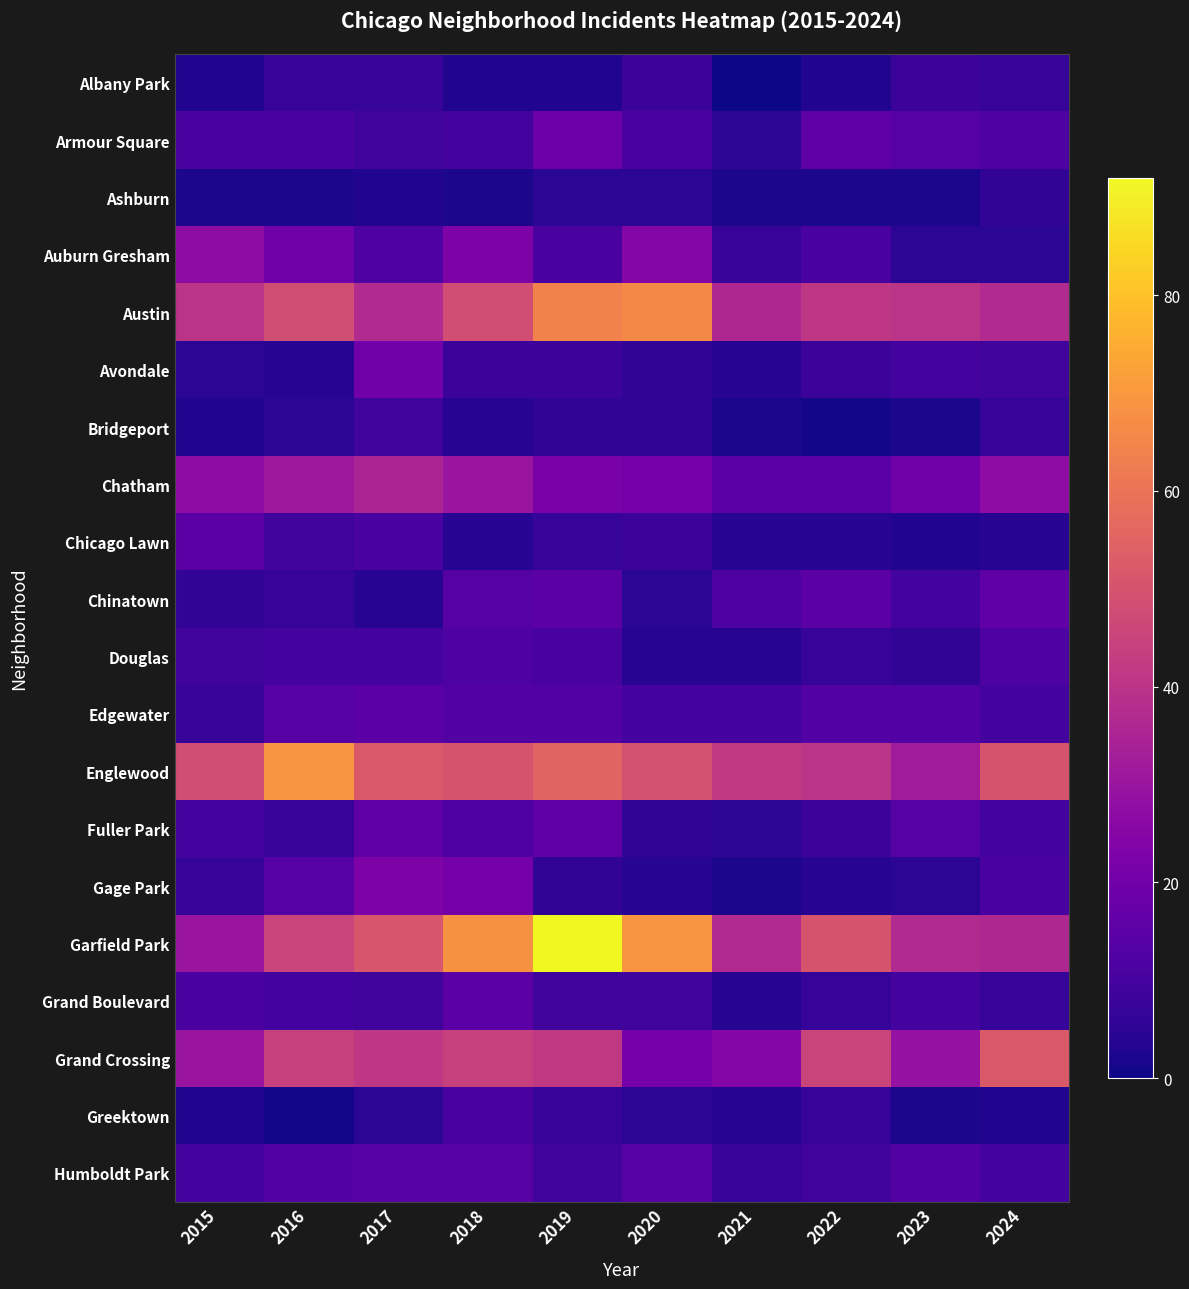

What is the greatest value displayed?

92